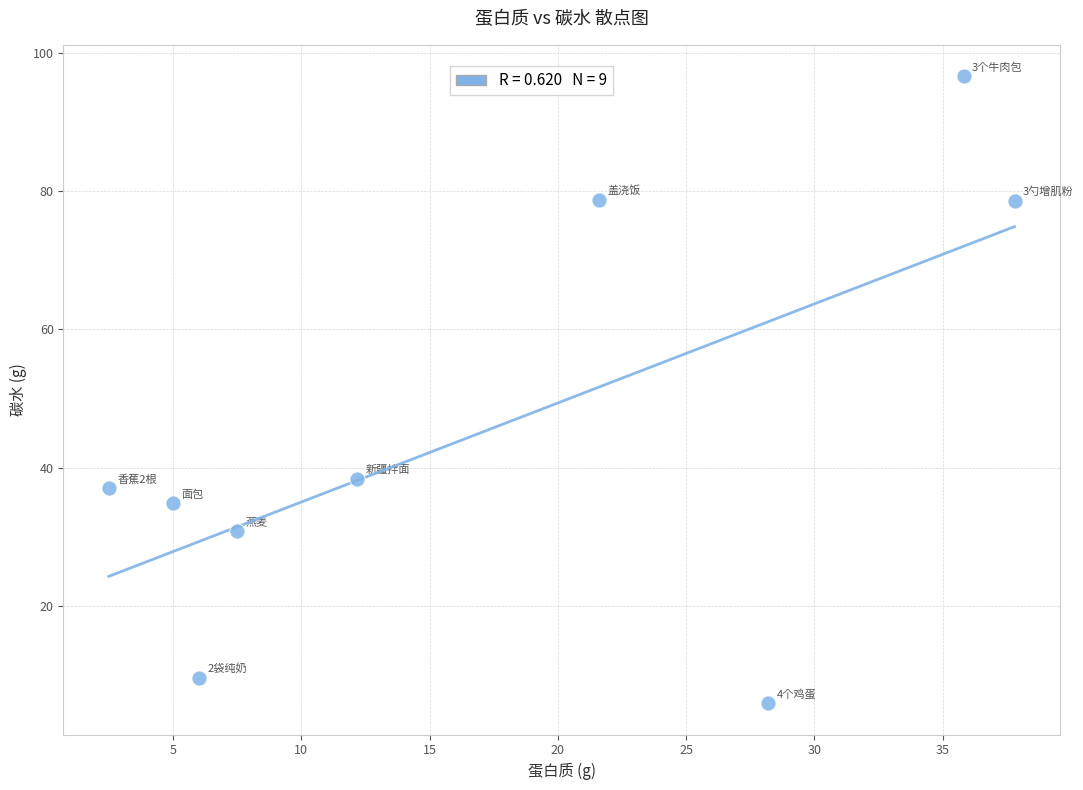

What is the average X value?

17.4